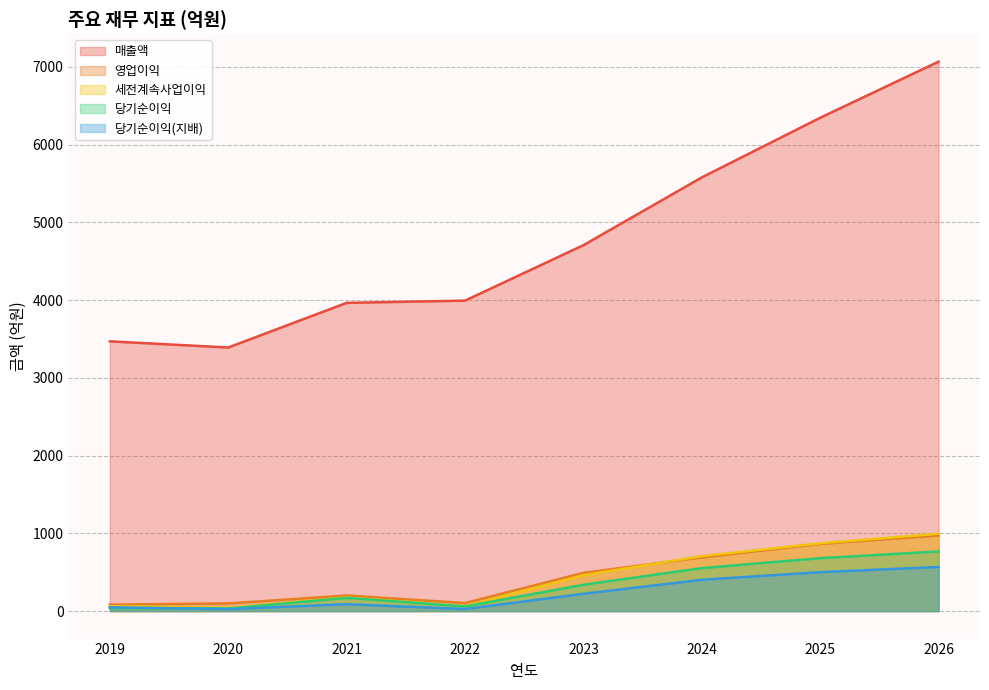

What is the approximate value of 영업이익 at 2022, to the nearest 10?

100